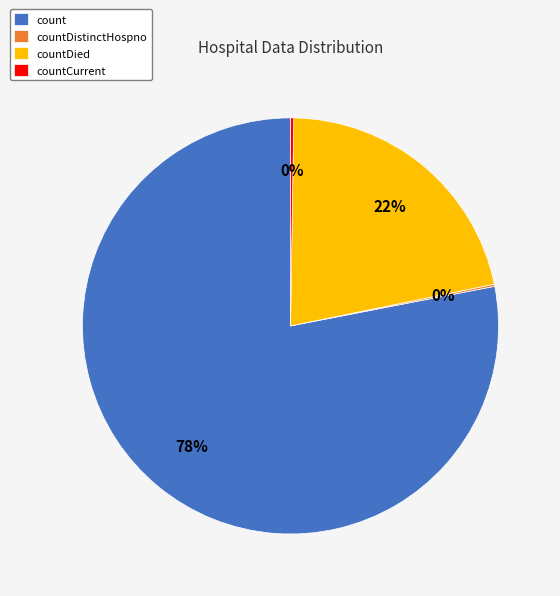

To the nearest percent, what is the difference between the largest and smallest slice percentages?

78%